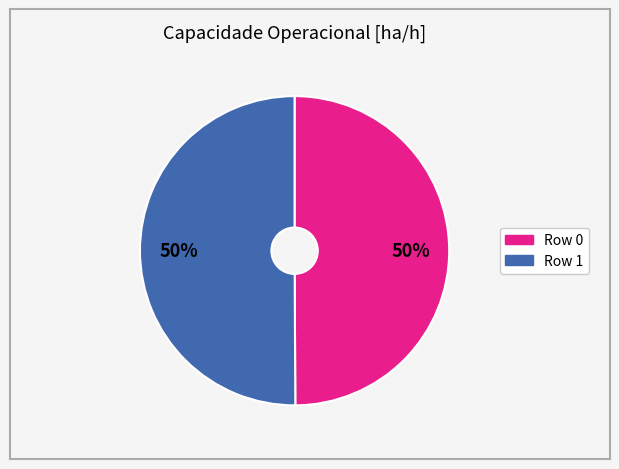

Approximately how many times larger is the value at Row 1 compared to Row 0?

1.0